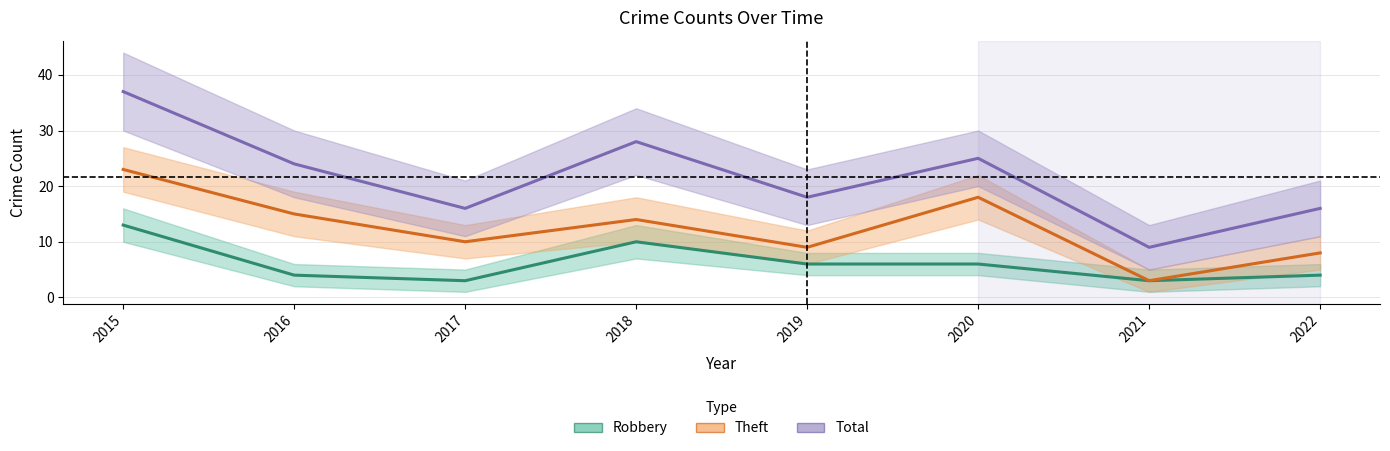

How many categories are shown in the chart?

8